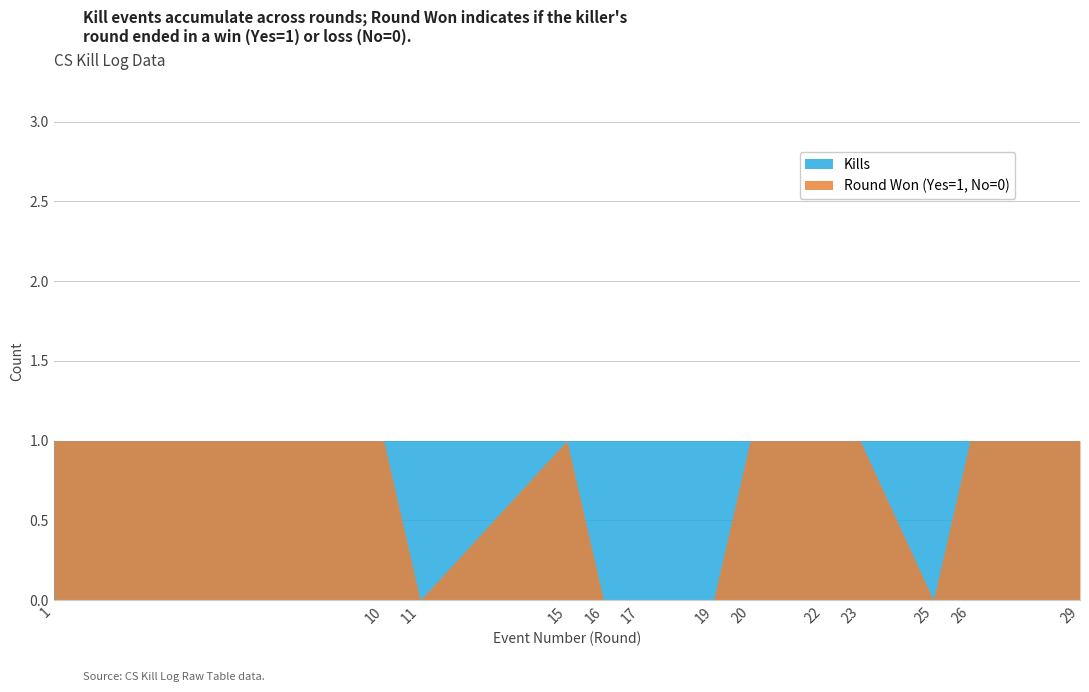

Count the number of categories in the chart.

13